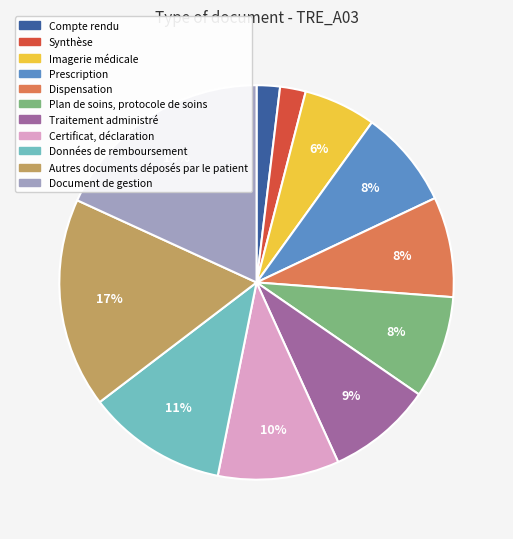

What percentage is the Prescription slice, to the nearest percent?

8%